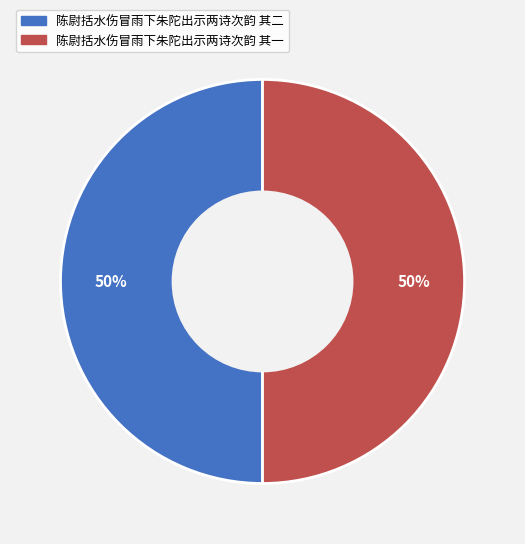

To the nearest percent, what portion does 陈尉括水伤冒雨下朱陀出示两诗次韵 其一 represent?

50%